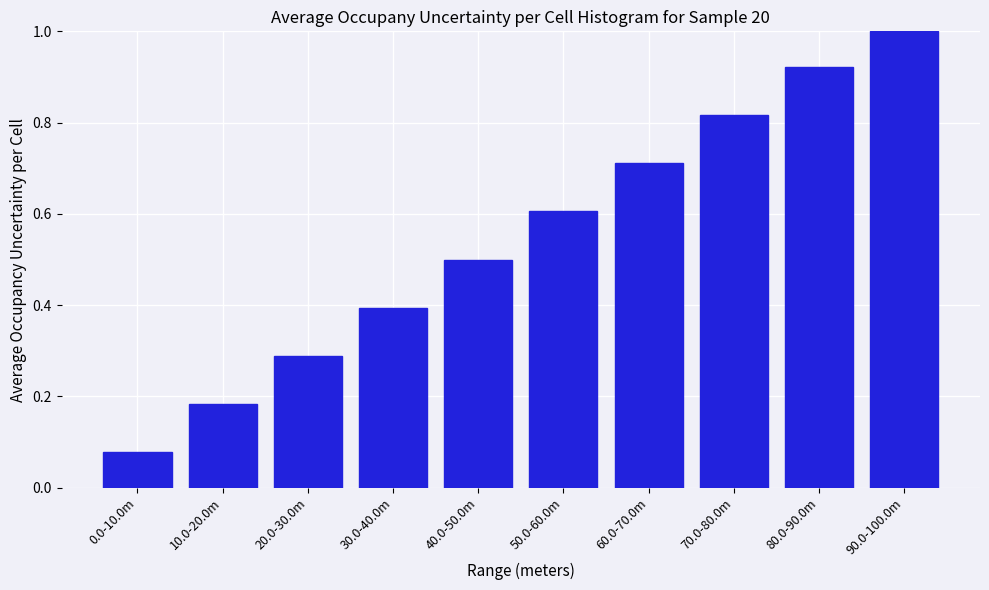

What value does the data have at 40.0-50.0m?

0.5